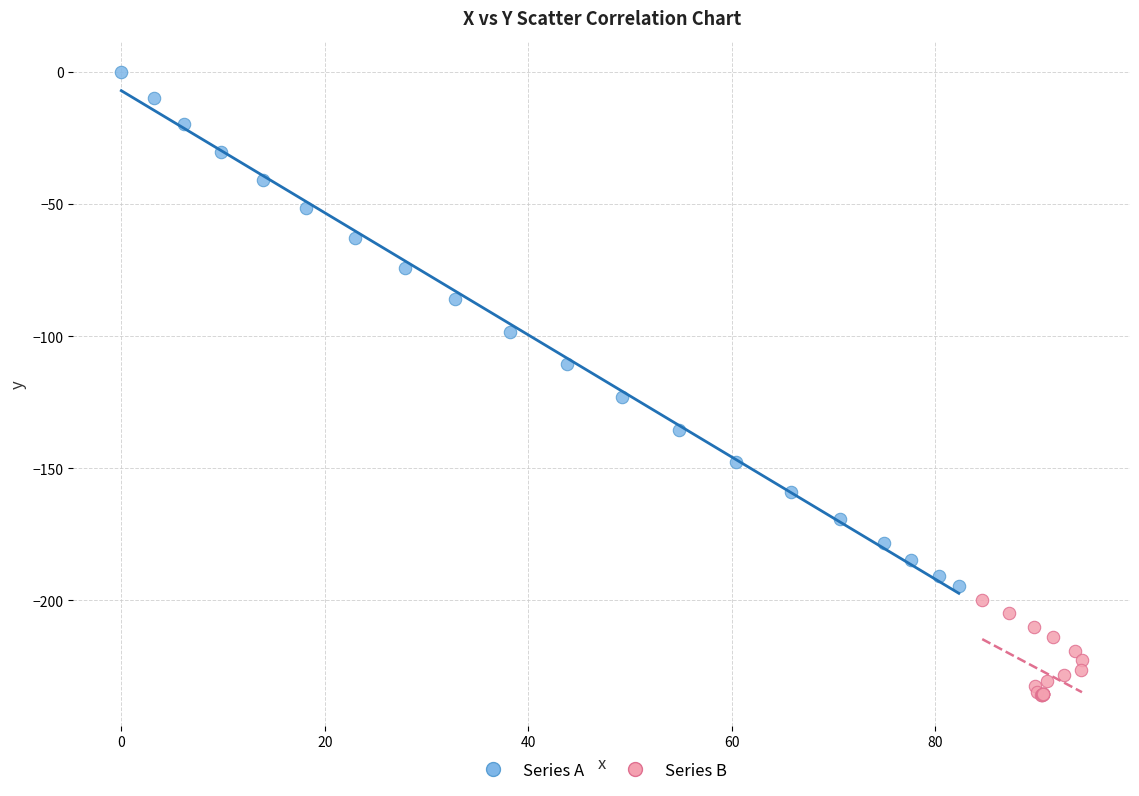

Which series has the widest spread of Y values?

Series A